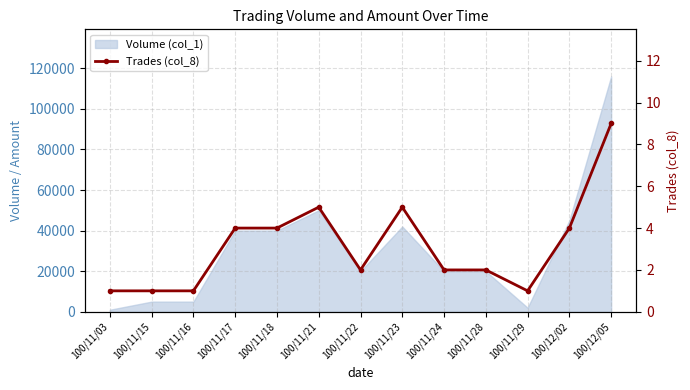

True or false: the data shows 2 at 100/11/22.

True